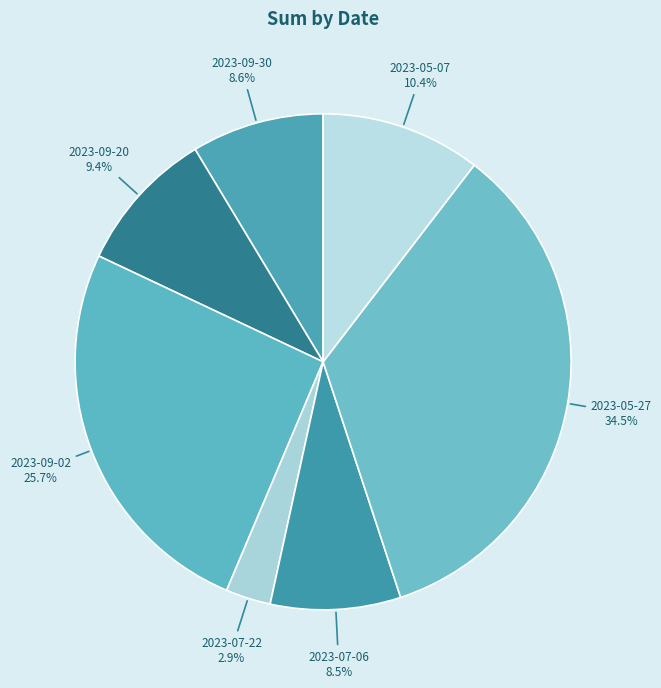

To the nearest percent, what is the average slice percentage?

14%